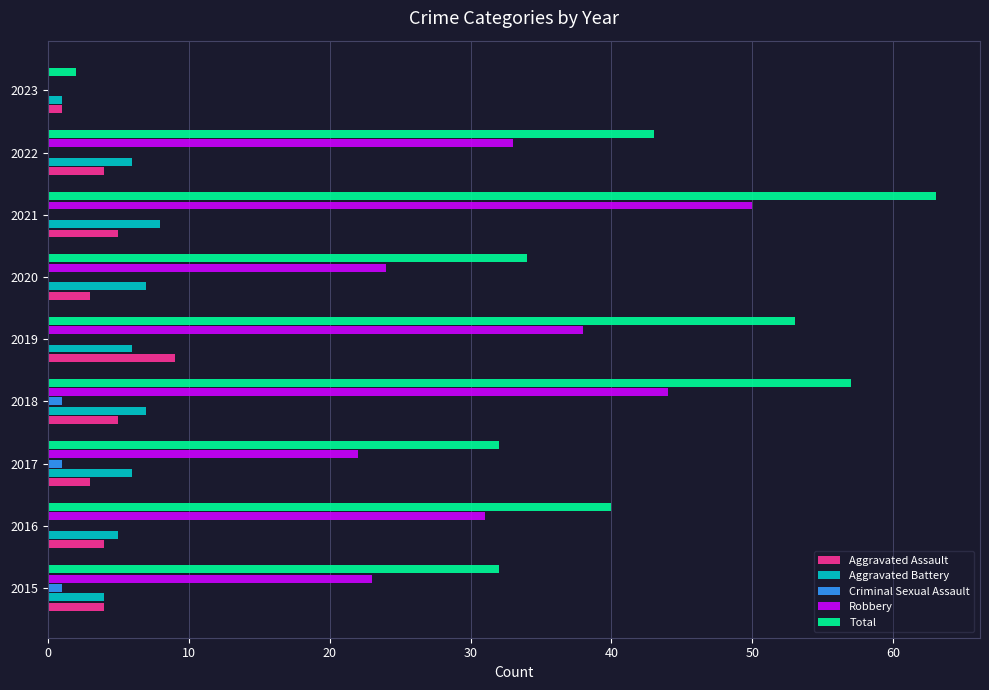

How many series are shown in this chart?

5